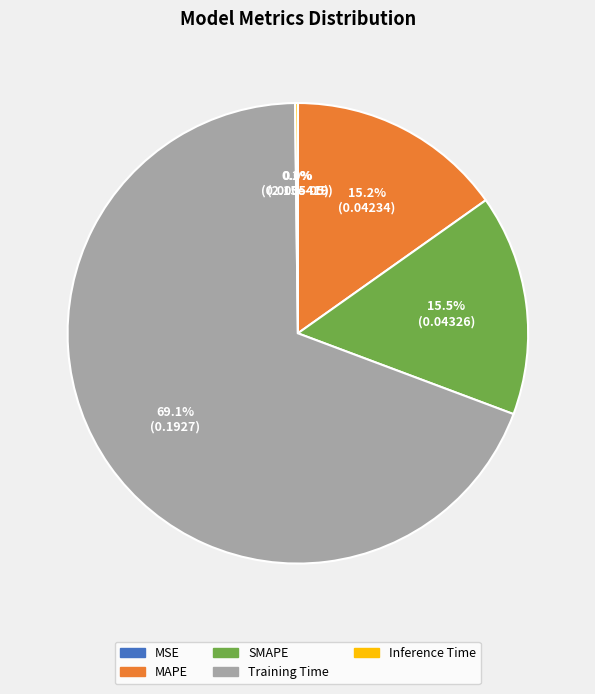

Does any single category account for the majority?

Yes